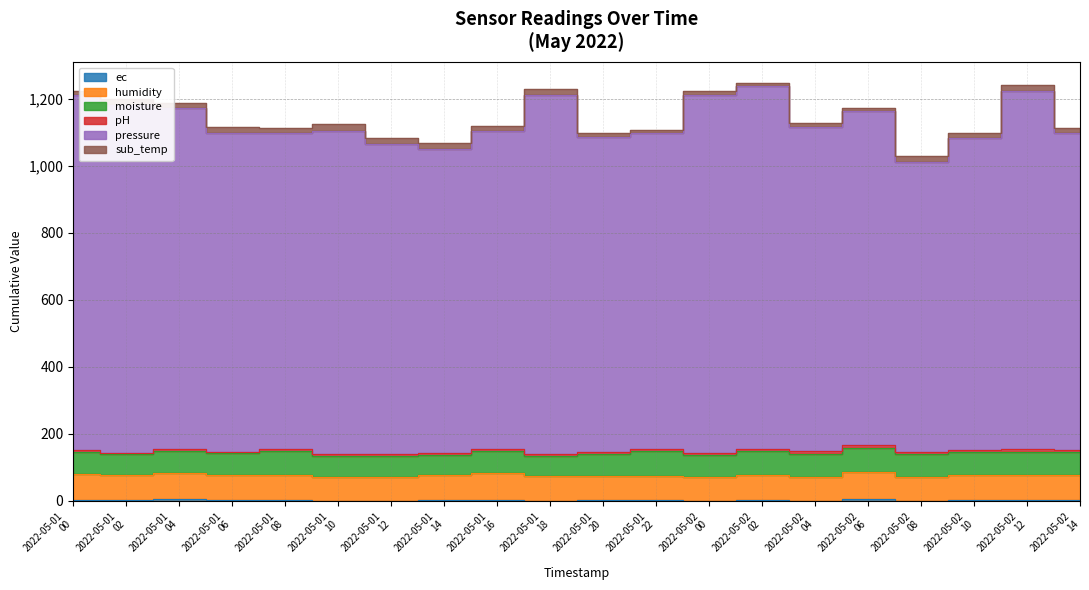

What position from the right is 2022-05-02 06?

5